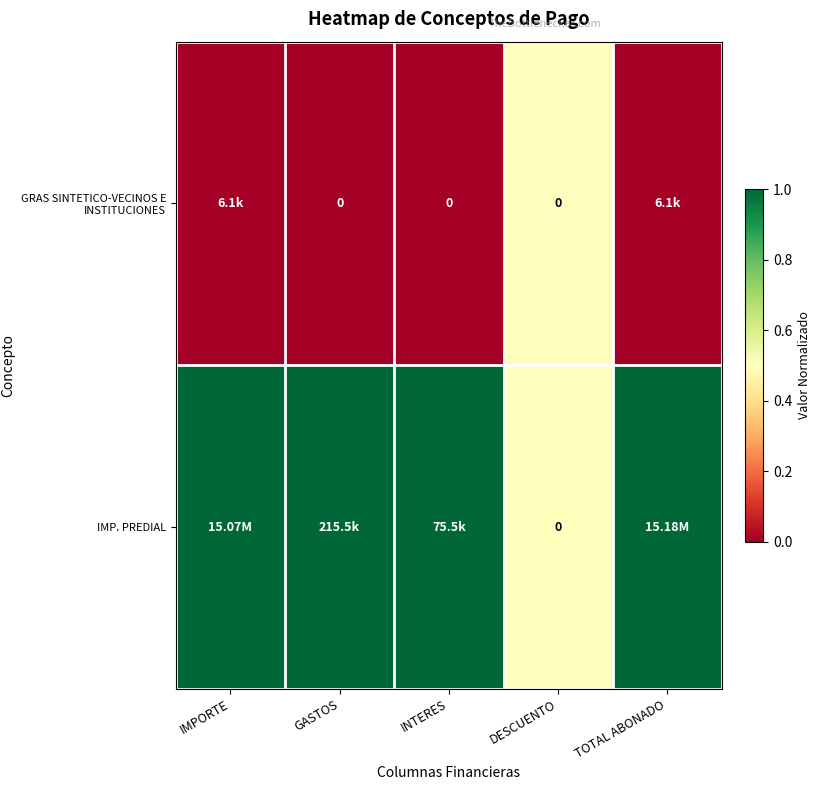

Which series has the largest total across all categories?

IMP. PREDIAL